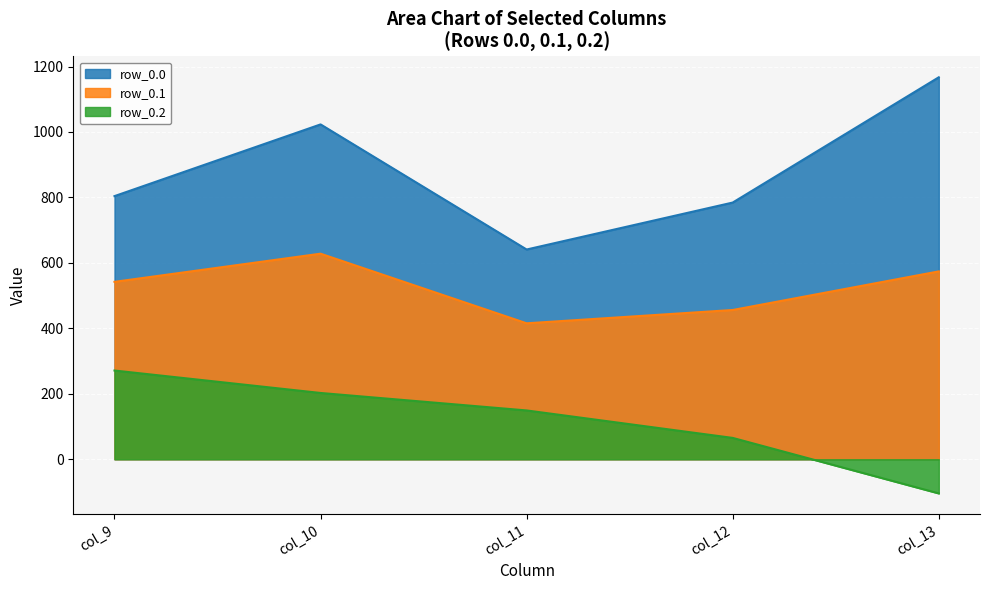

Reading right to left, what are all the values shown in this chart?

col_9: row_0.2=271.1	row_0.1=542.1	row_0.0=804.0
col_10: row_0.2=202.5	row_0.1=628.1	row_0.0=1023.2
col_11: row_0.2=149.1	row_0.1=415.4	row_0.0=640.9
col_12: row_0.2=65.2	row_0.1=456.1	row_0.0=784.4
col_13: row_0.2=-104.4	row_0.1=574.0	row_0.0=1167.2